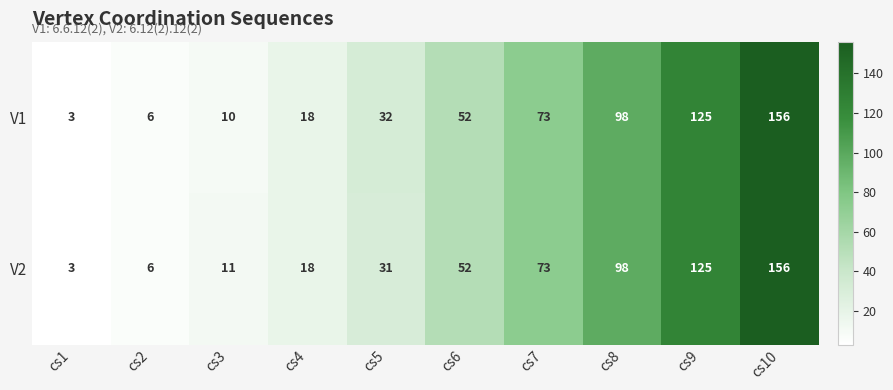

Reading right to left, what are all the values shown in this chart?

V1: cs10=156	cs9=125	cs8=98	cs7=73	cs6=52	cs5=32	cs4=18	cs3=10	cs2=6	cs1=3
V2: cs10=156	cs9=125	cs8=98	cs7=73	cs6=52	cs5=31	cs4=18	cs3=11	cs2=6	cs1=3